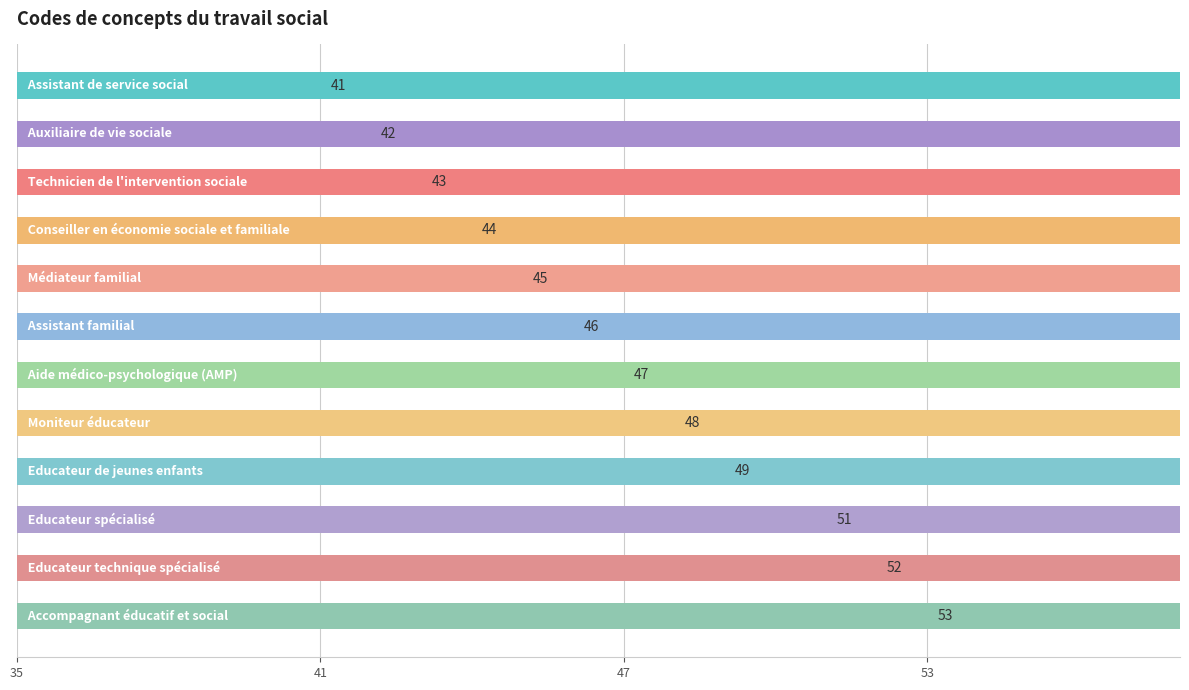

What is the value of the 6th bar from the left?

46